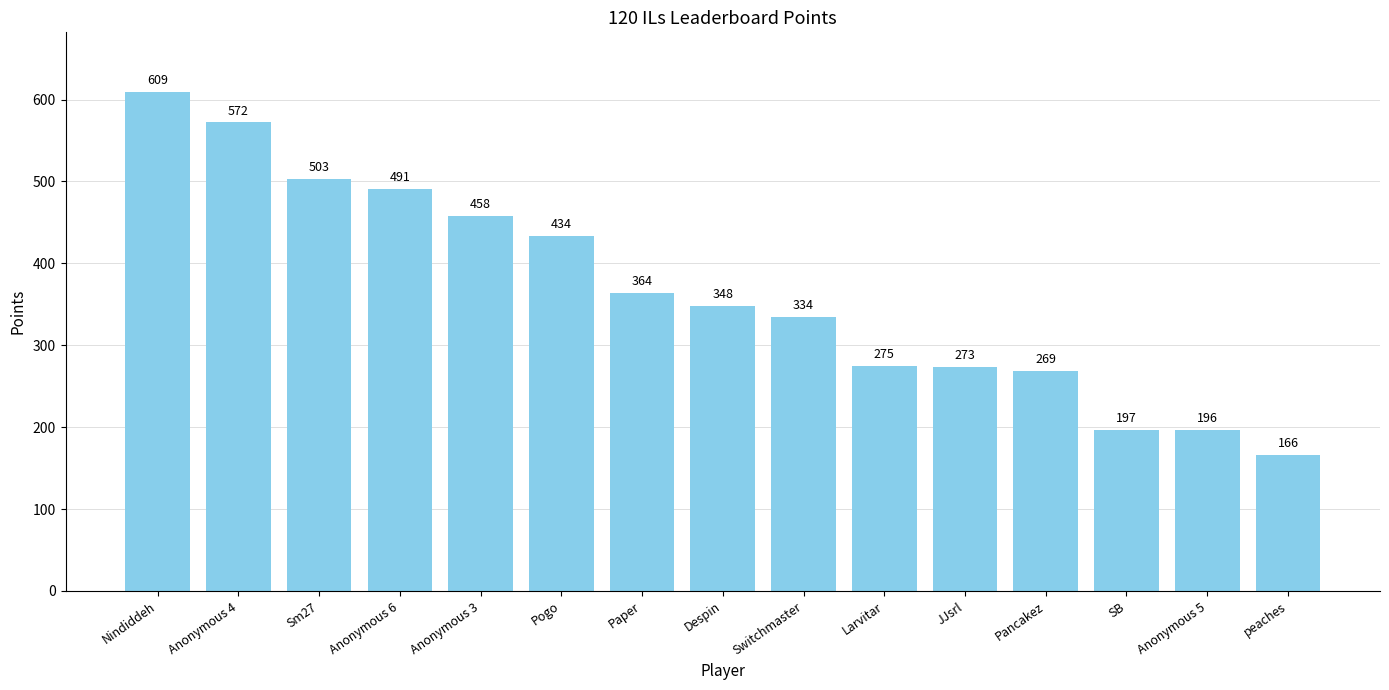

Rank the categories by value from highest to lowest.

Nindiddeh, Anonymous 4, Sm27, Anonymous 6, Anonymous 3, Pogo, Paper, Despin, Switchmaster, Larvitar, JJsrl, Pancakez, SB, Anonymous 5, peaches